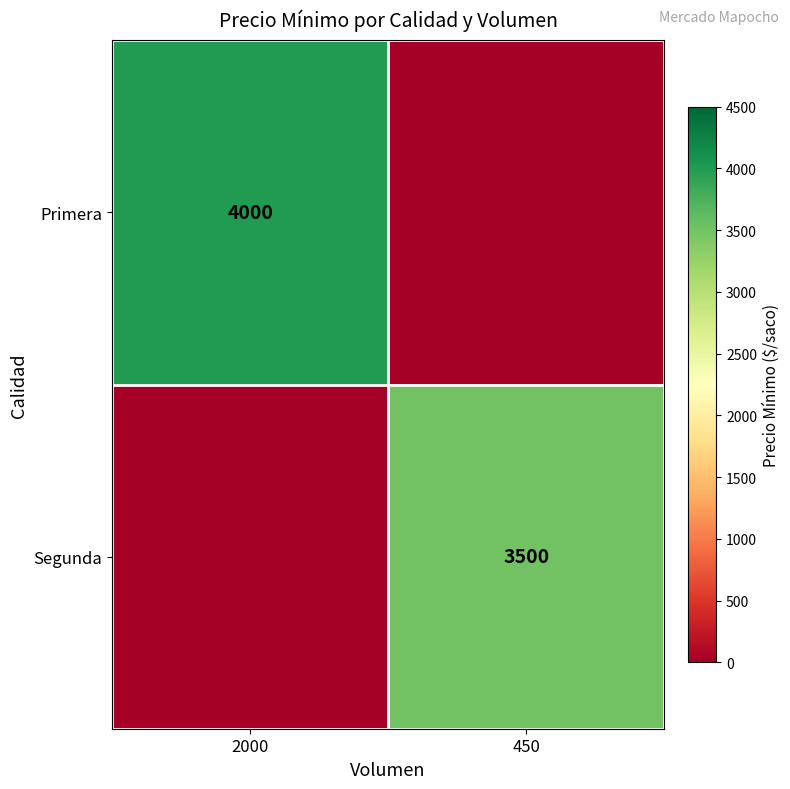

The value of Primera at 2000 is 2150. True or false?

False